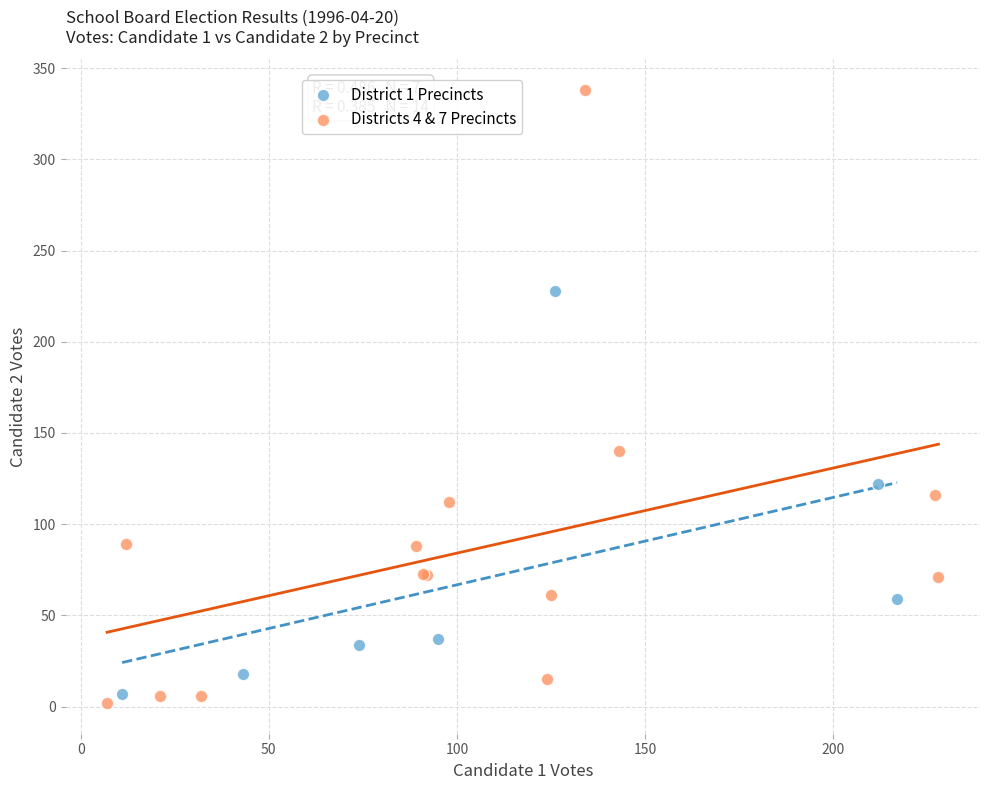

Which series has the largest Y range (max minus min)?

Districts 4 & 7 Precincts